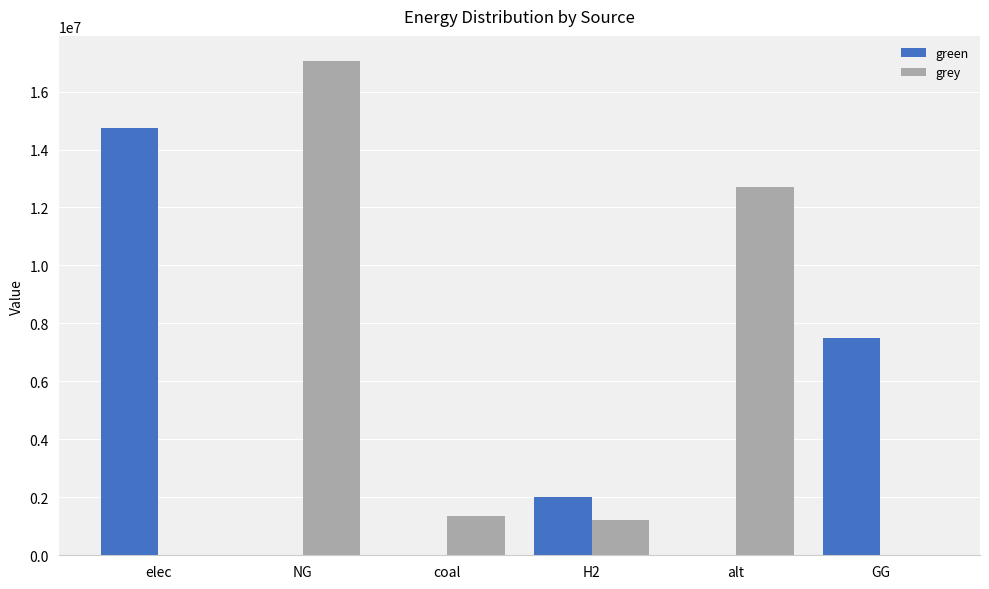

At which category is the sum across all series the highest?

NG